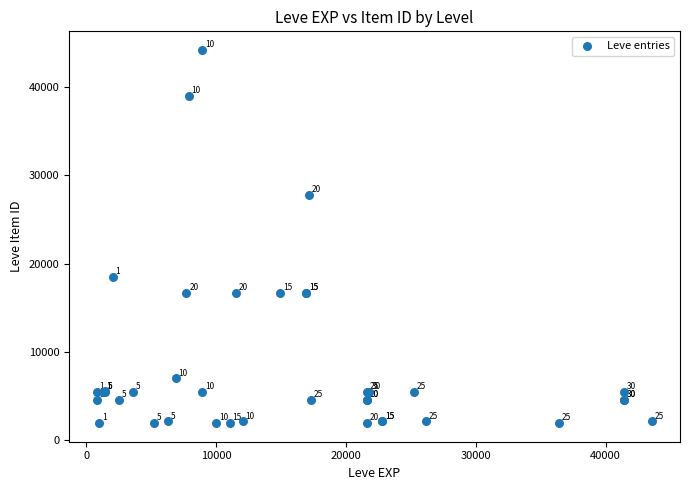

What Y value in the scatter plot is closest to 23052?

18511